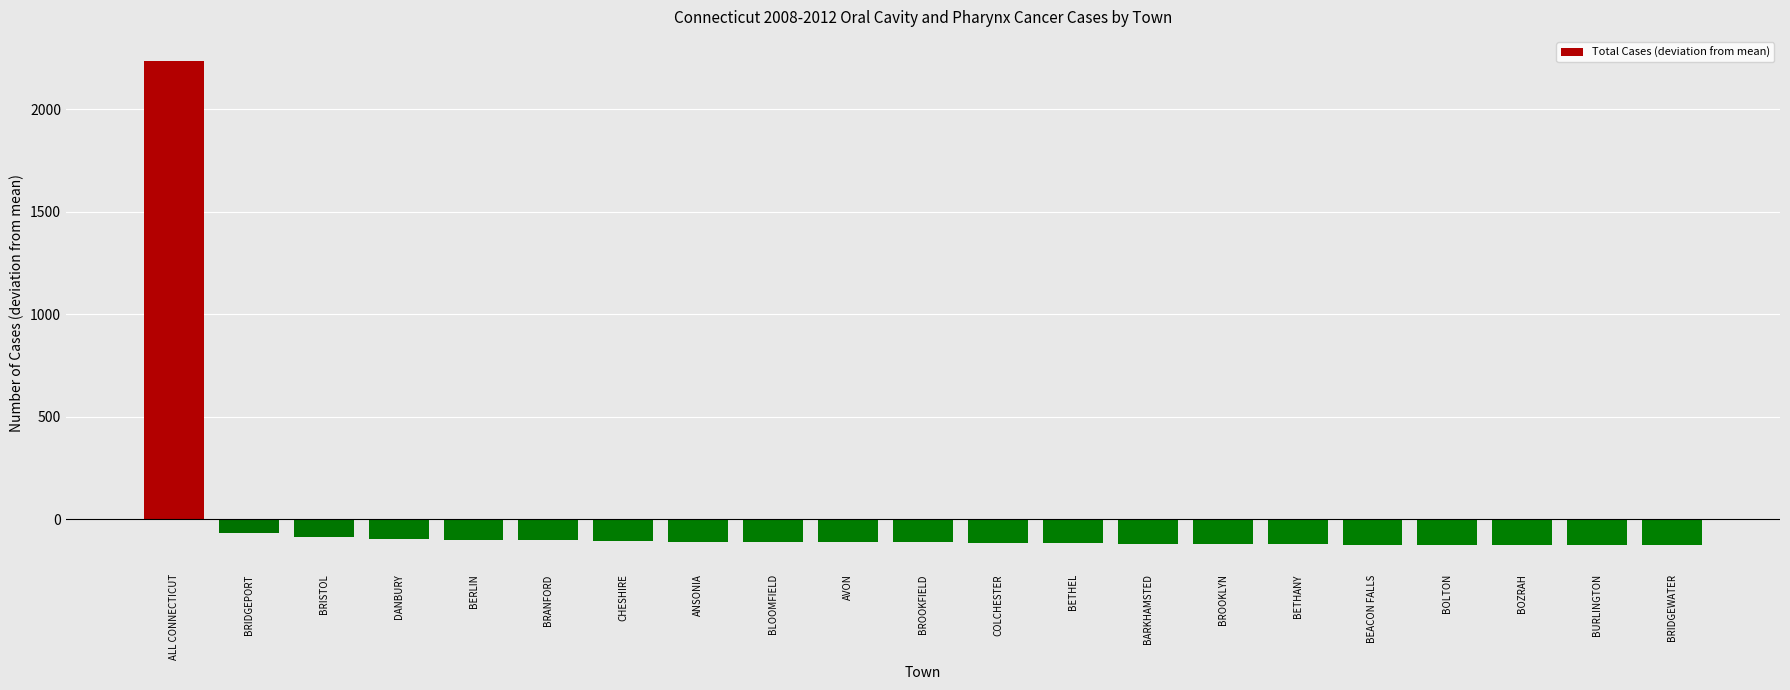

What is the approximate value at ANSONIA?

-110.3